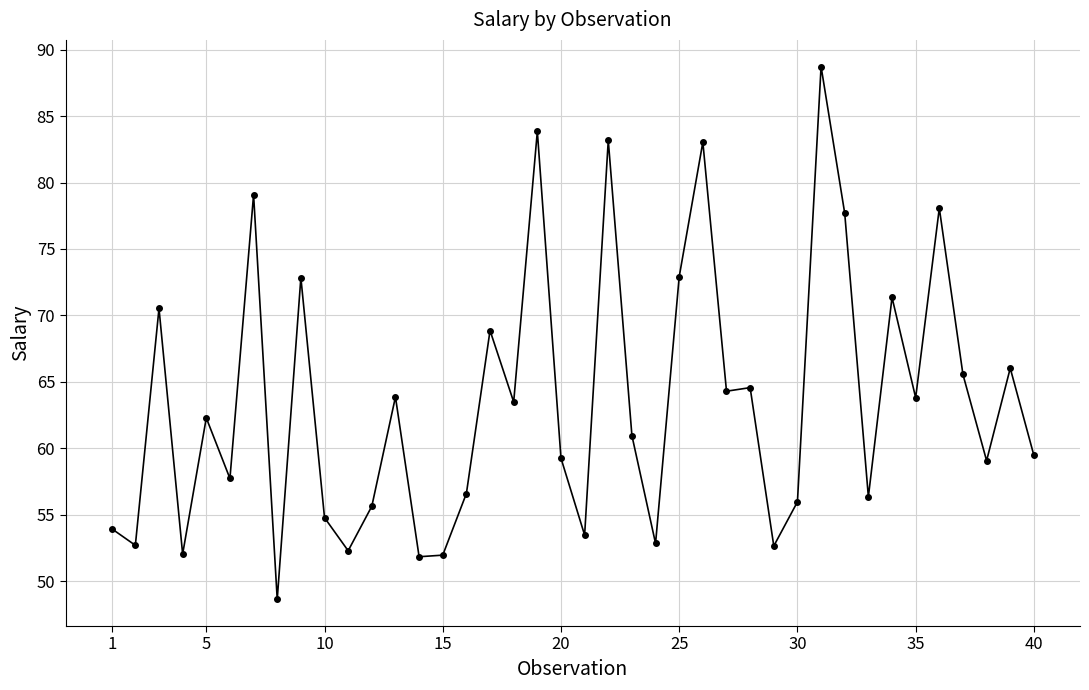

What is the greatest value displayed?

88.7